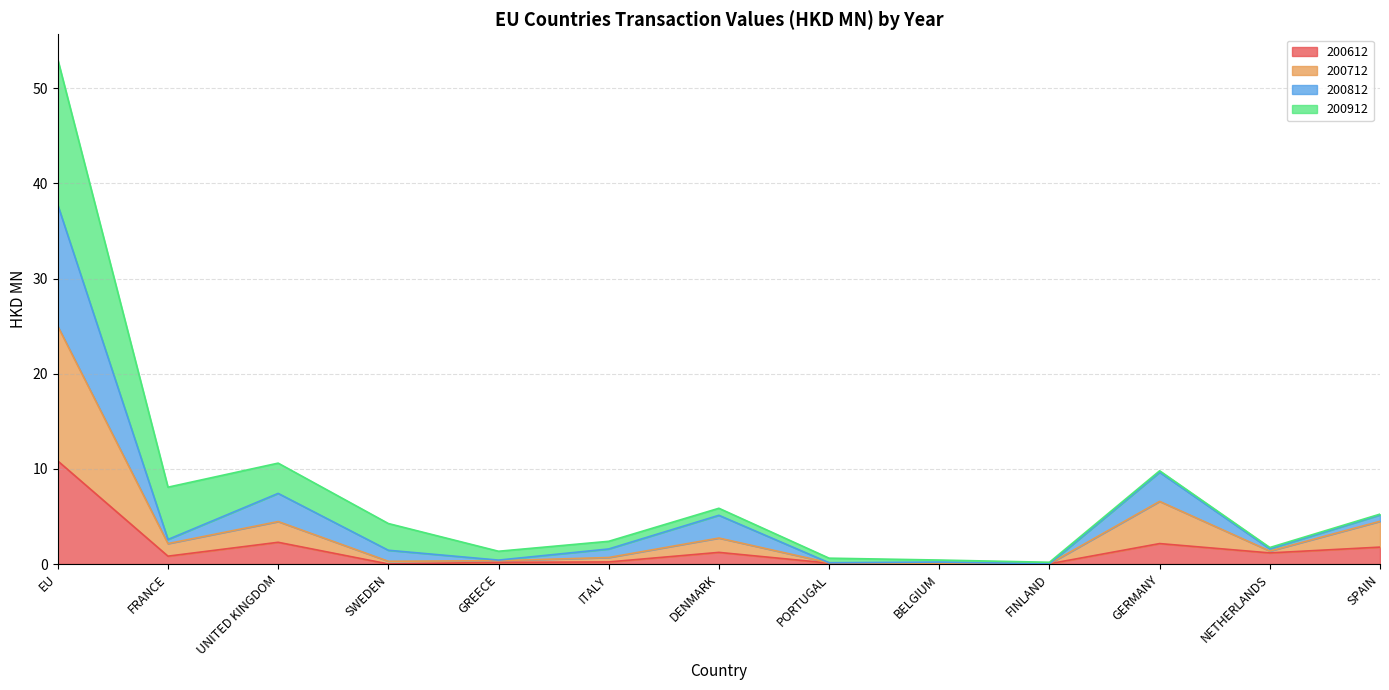

What is the sum of all 200612 values?

20.8